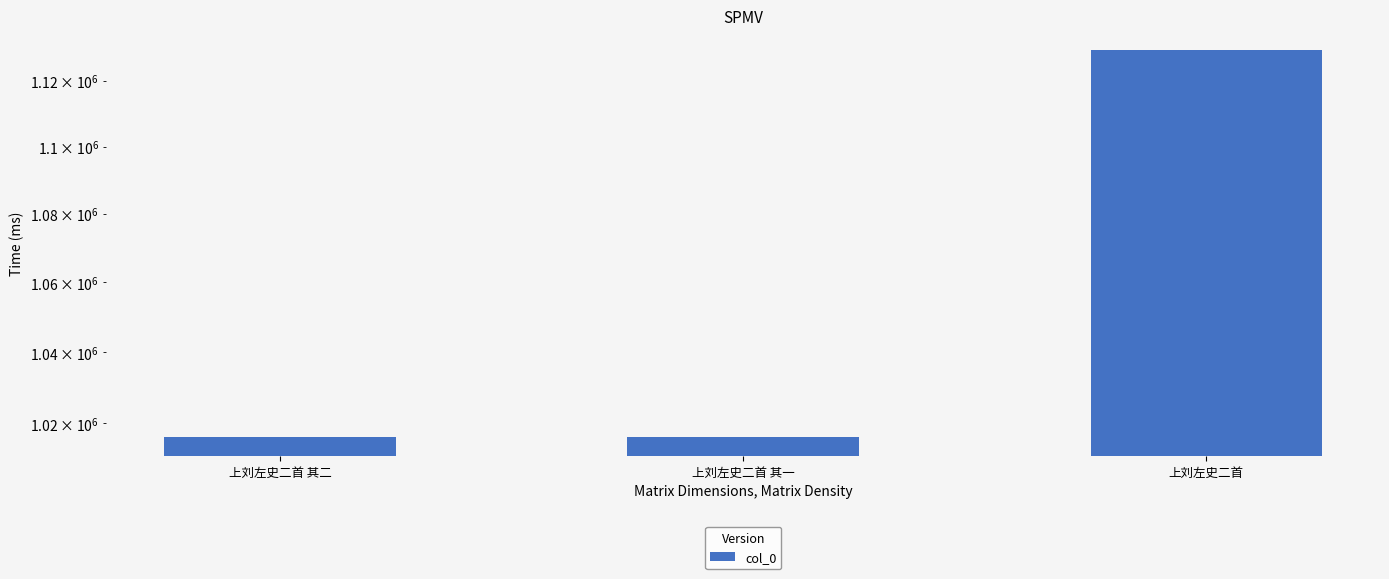

Reading left to right, list all the values displayed in this chart.

1016279	1016280	1129422